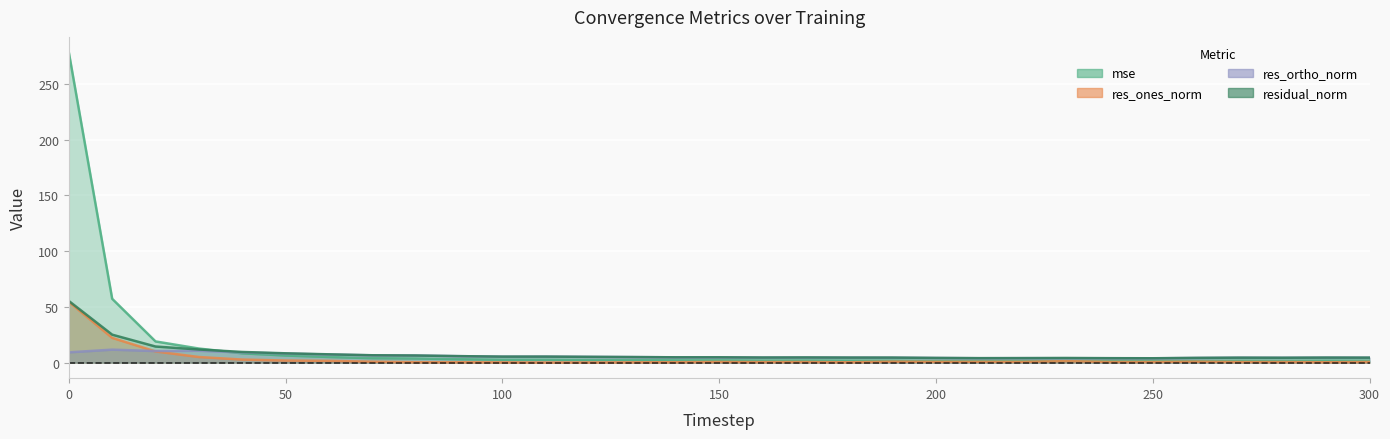

What is the difference between the second highest and second lowest values in the res_ortho_norm series?

6.7